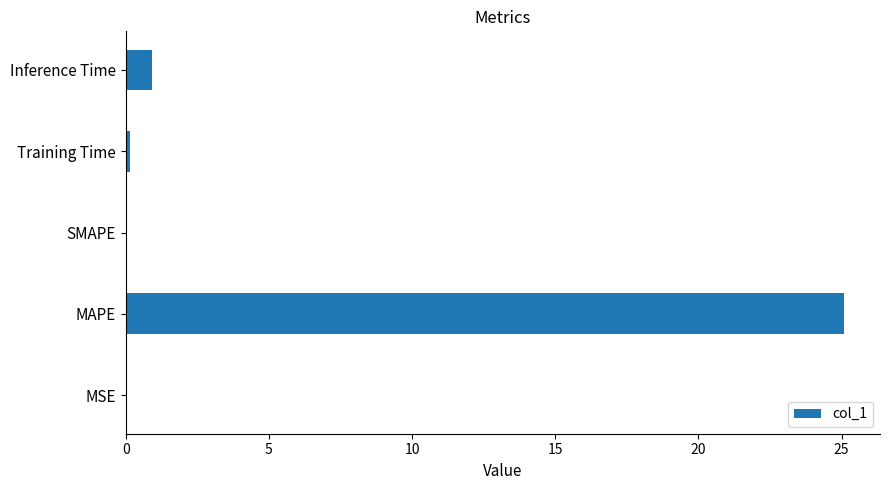

Which has a higher value, SMAPE or MAPE?

MAPE